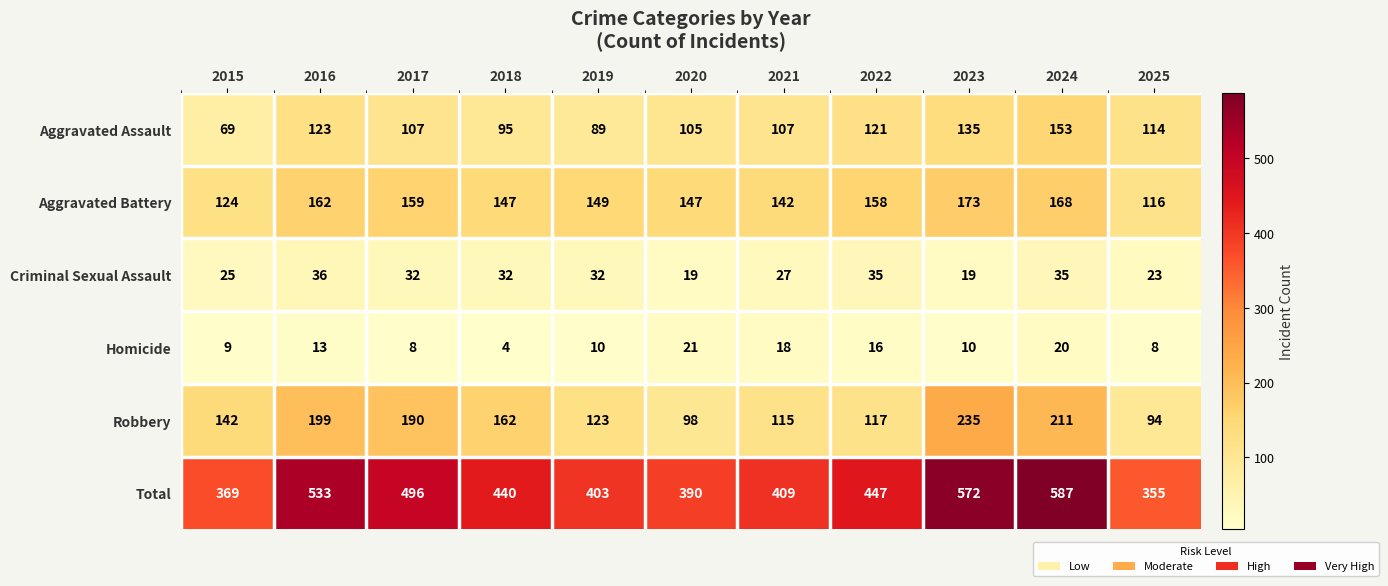

How many values in the Robbery series are below 142?

5